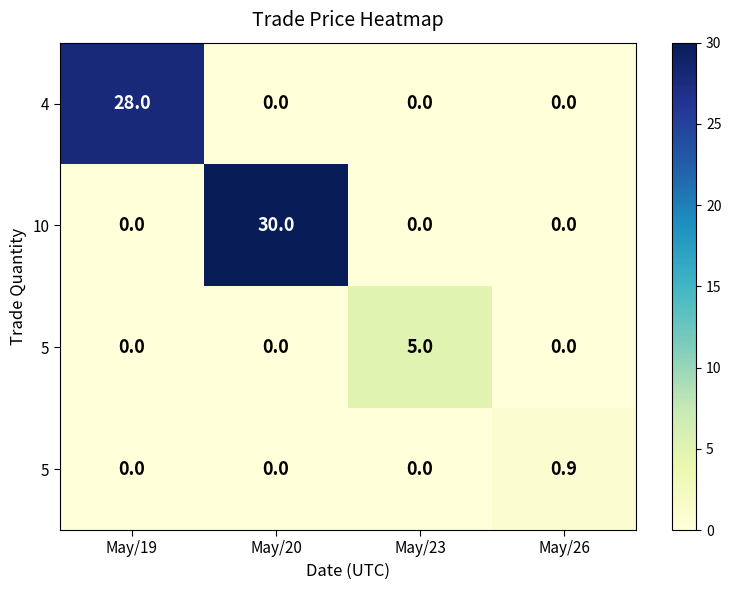

Which category has the highest value across all series?

May/20